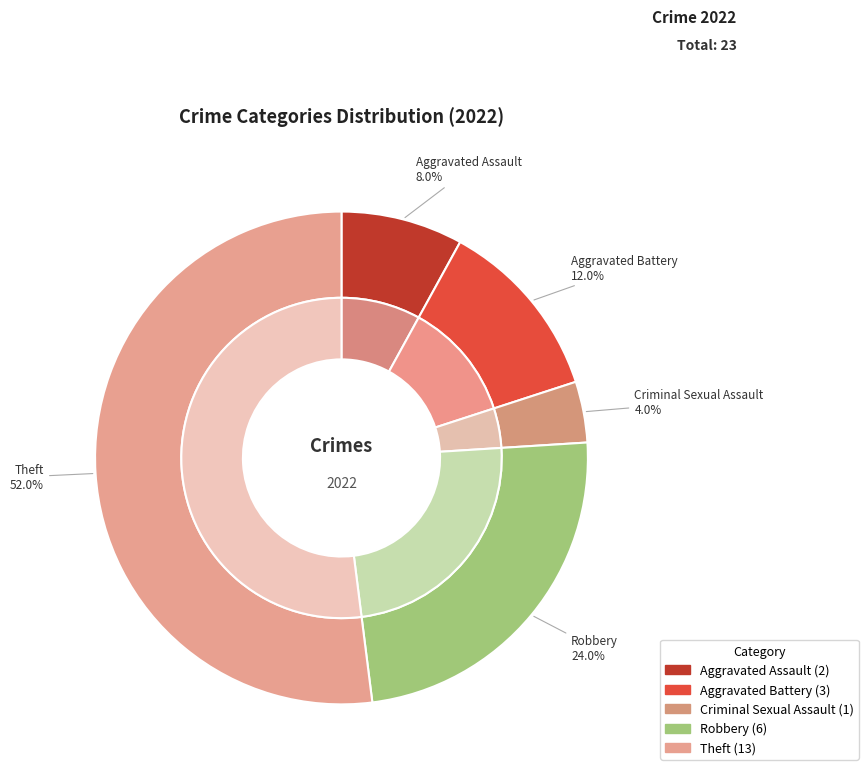

How many segments does this pie chart have?

5